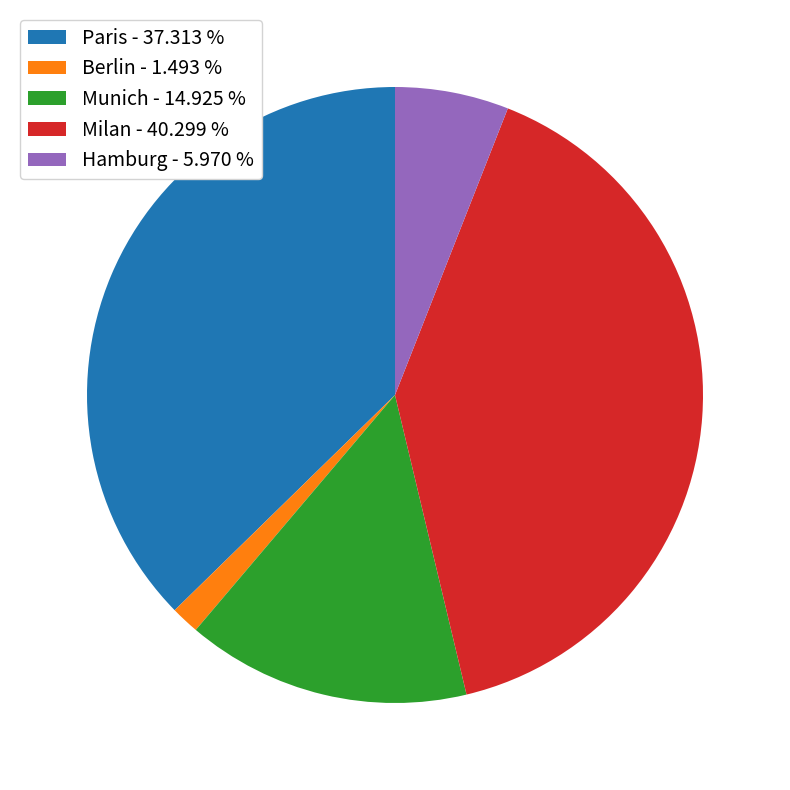

Is Berlin - 1.493 % the majority of the pie?

No